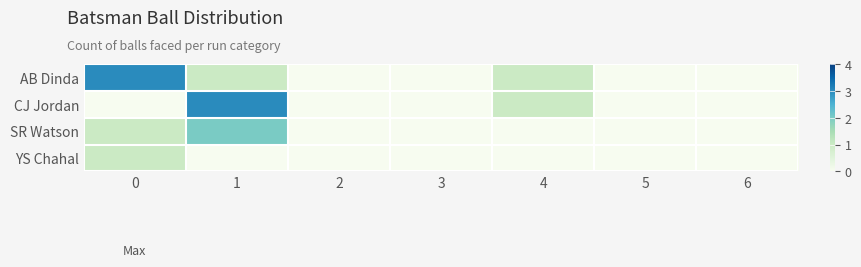

How many distinct data groups are displayed?

4